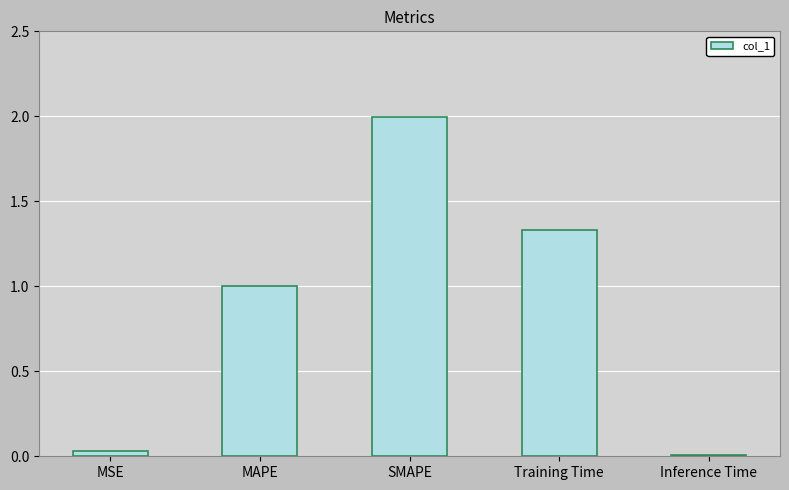

What is the sum of all values?

4.4